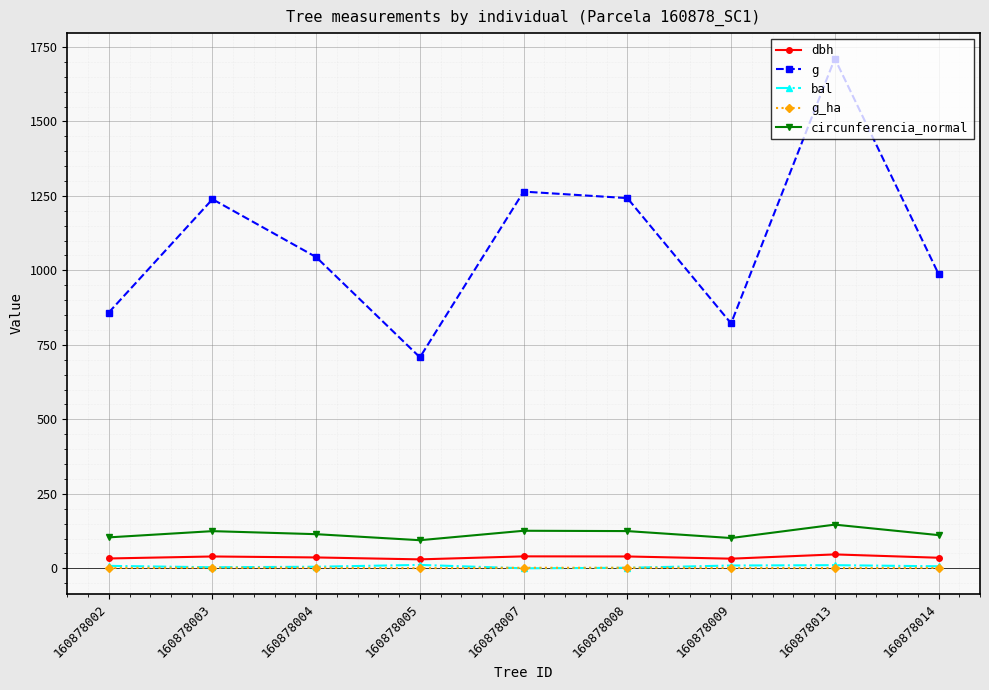

How many data points in g_ha are less than 1?

2